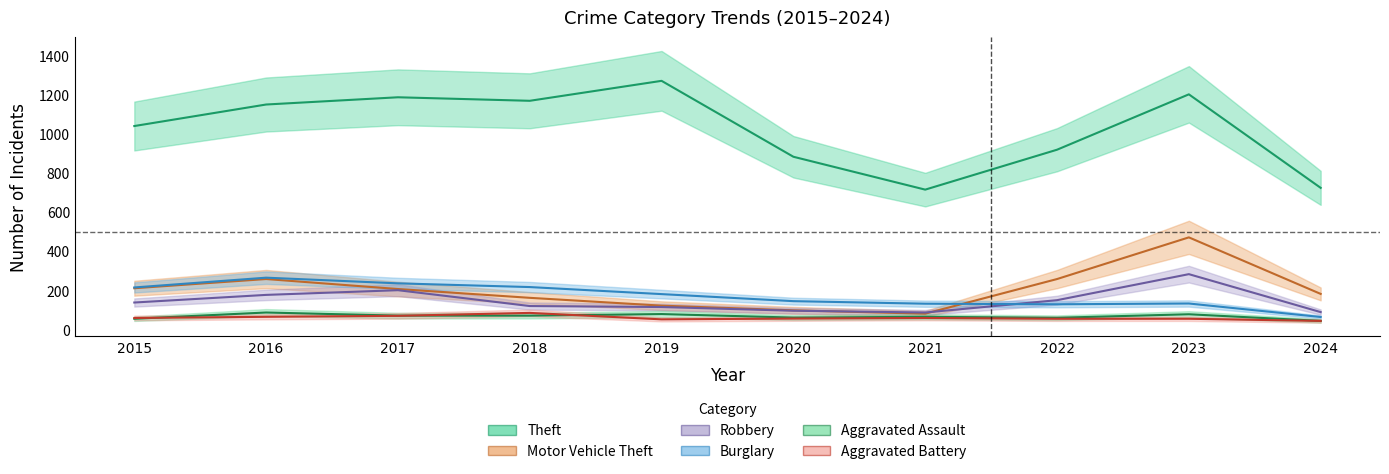

What is the minimum value shown in the chart?

45